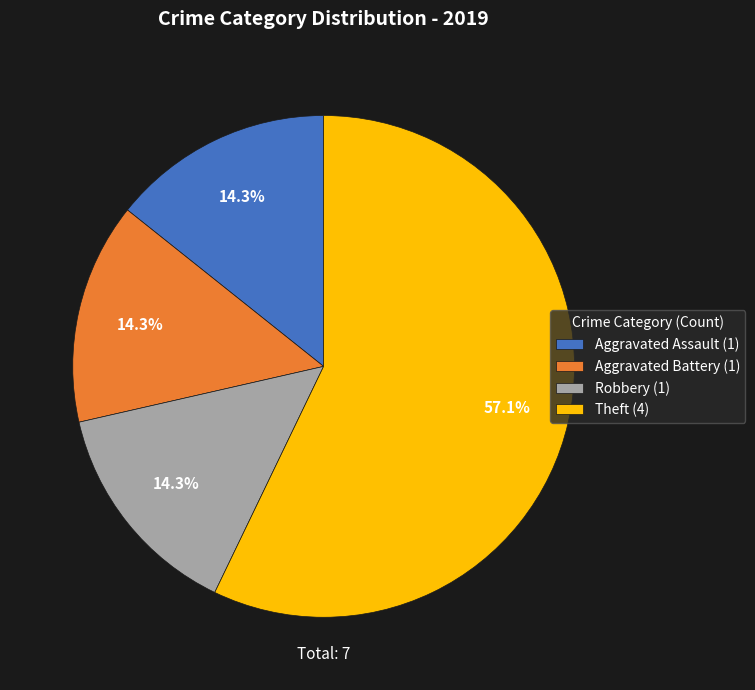

The Theft slice represents 71% of the pie. True or false?

False